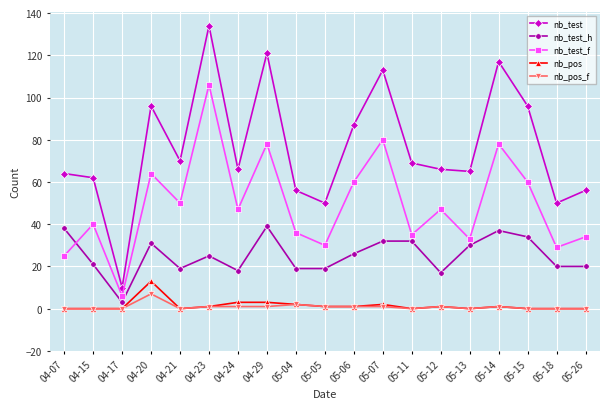

Reading right to left, list all the values displayed in this chart.

nb_test: 56	50	96	117	65	66	69	113	87	50	56	121	66	134	70	96	10	62	64
nb_test_h: 20	20	34	37	30	17	32	32	26	19	19	39	18	25	19	31	3	21	38
nb_test_f: 34	29	60	78	33	47	35	80	60	30	36	78	47	106	50	64	6	40	25
nb_pos: 0	0	0	1	0	1	0	2	1	1	2	3	3	1	0	13	0	0	0
nb_pos_f: 0	0	0	1	0	1	0	1	1	1	2	1	1	1	0	7	0	0	0